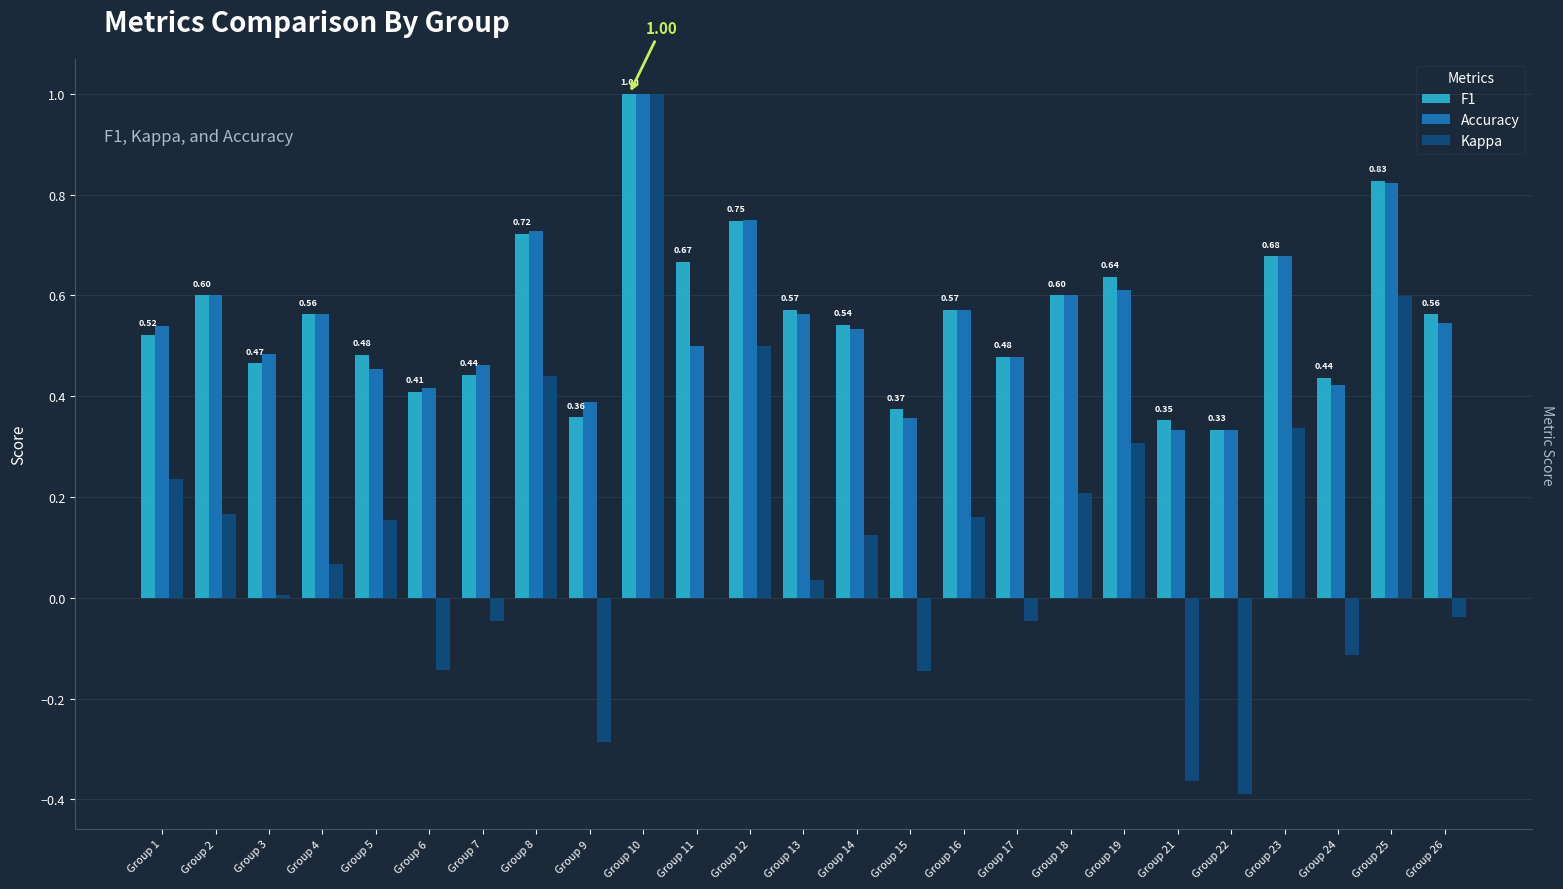

Count the number of categories in the chart.

25